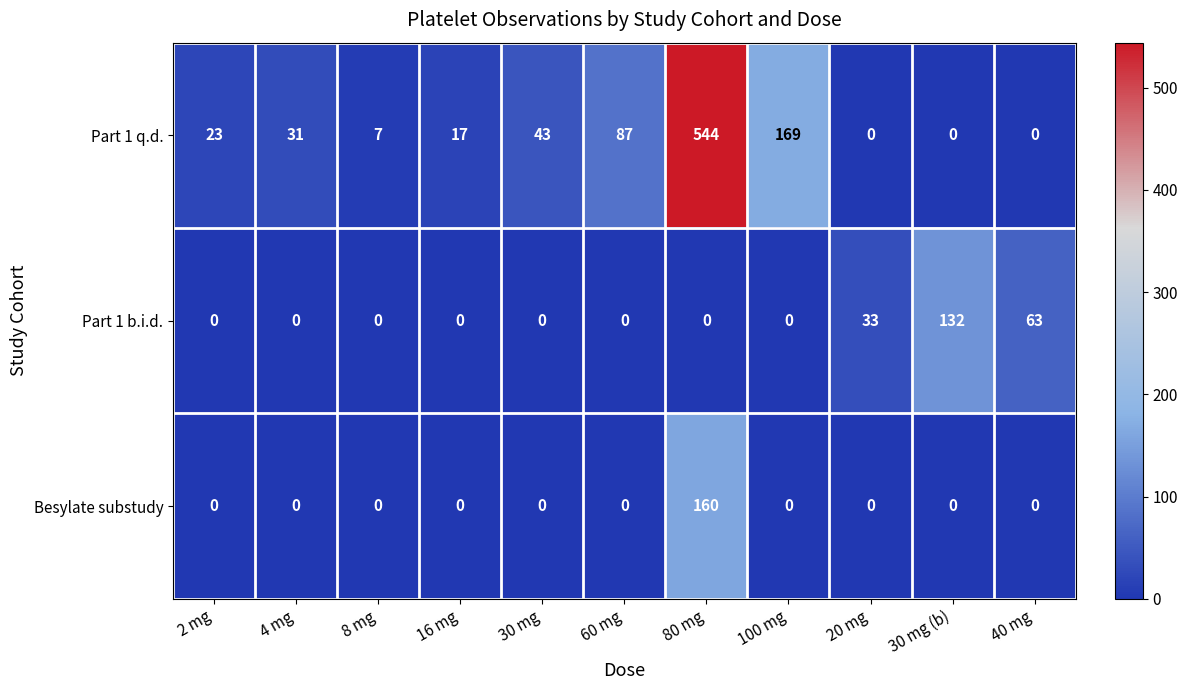

Is the value of Part 1 q.d. at 16 mg greater than the value of Besylate substudy at 20 mg?

Yes